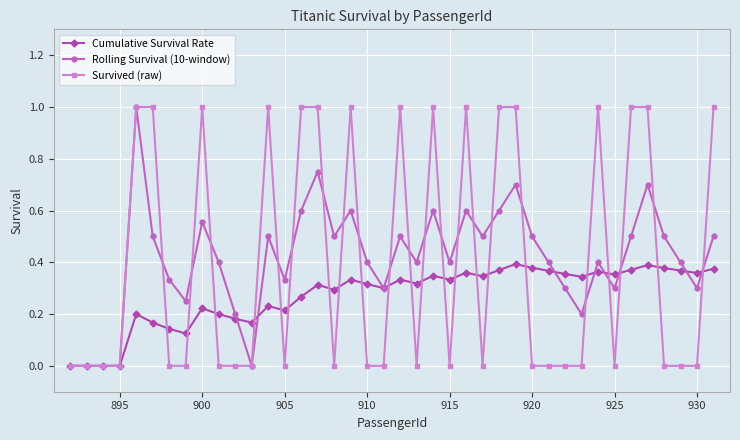

True or false: Rolling Survival (10-window) has more than 1 points higher than both neighbors.

True